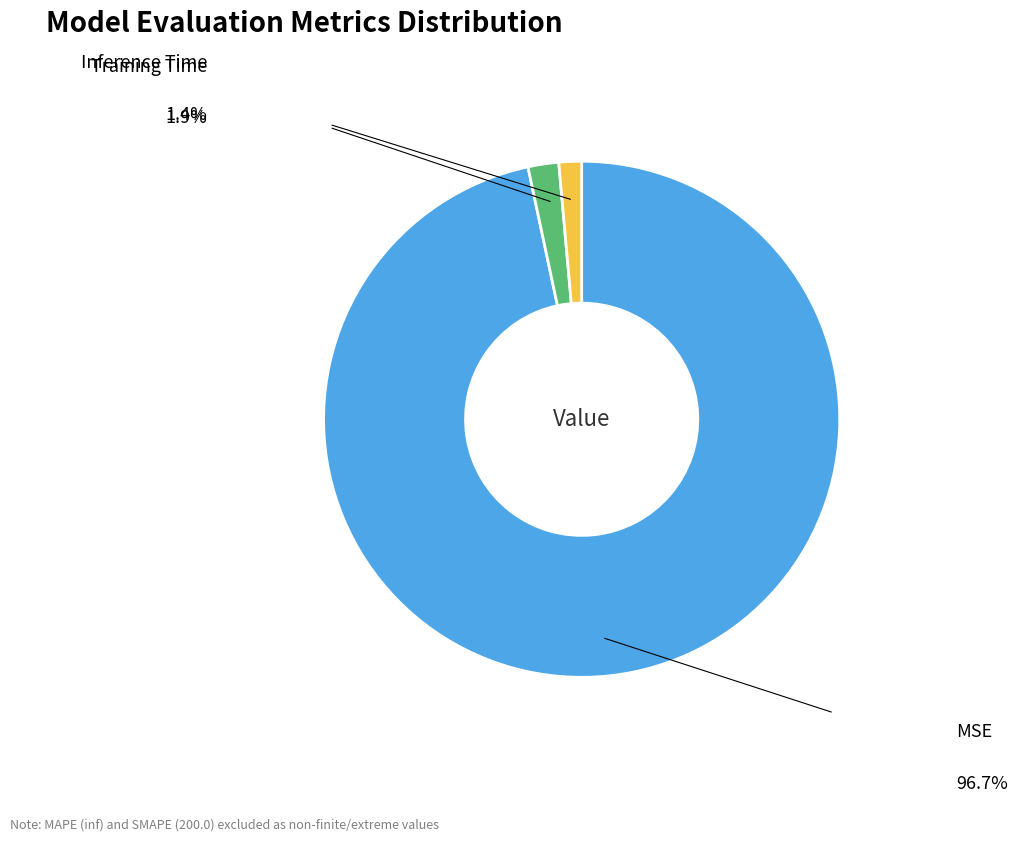

Is there a majority slice in this chart?

Yes